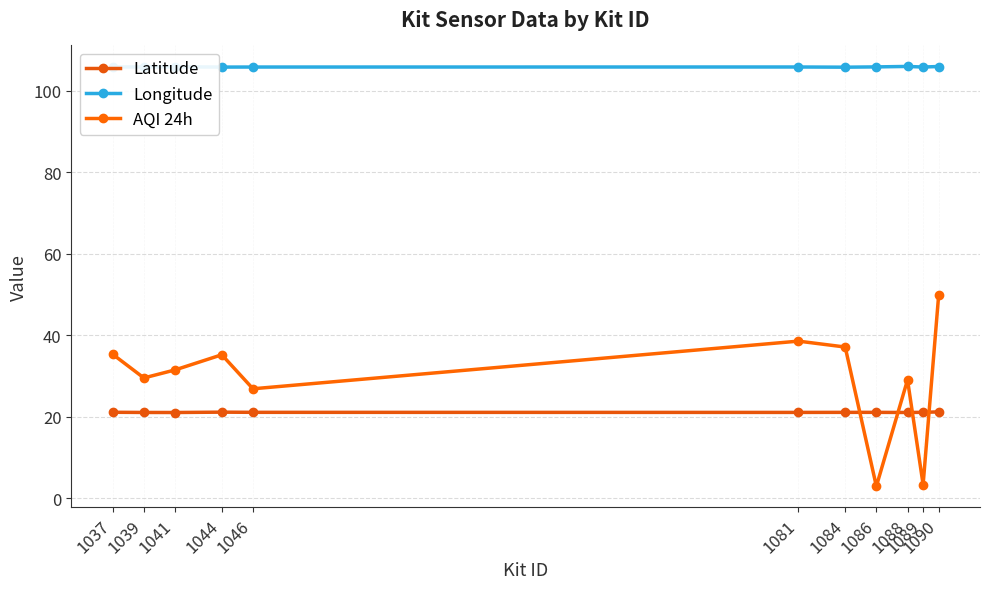

The value of Latitude at 1090 is 21.1. True or false?

True